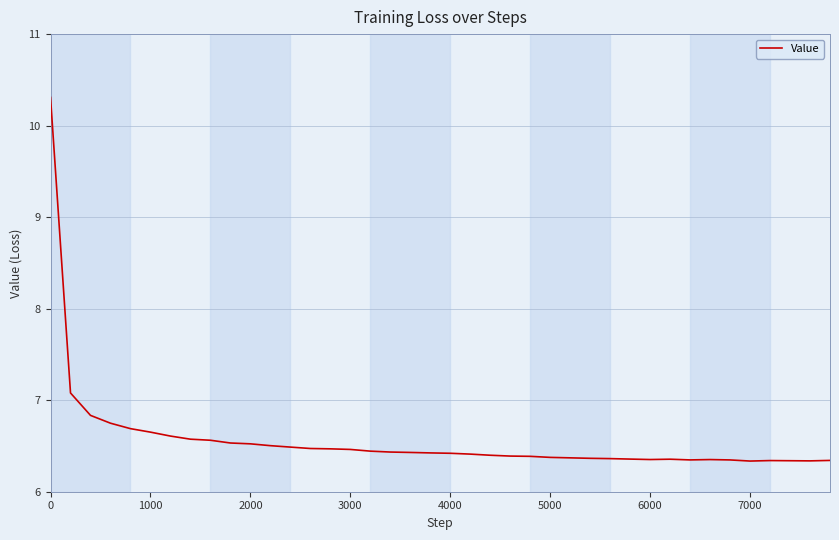

What is the greatest value displayed?

10.3